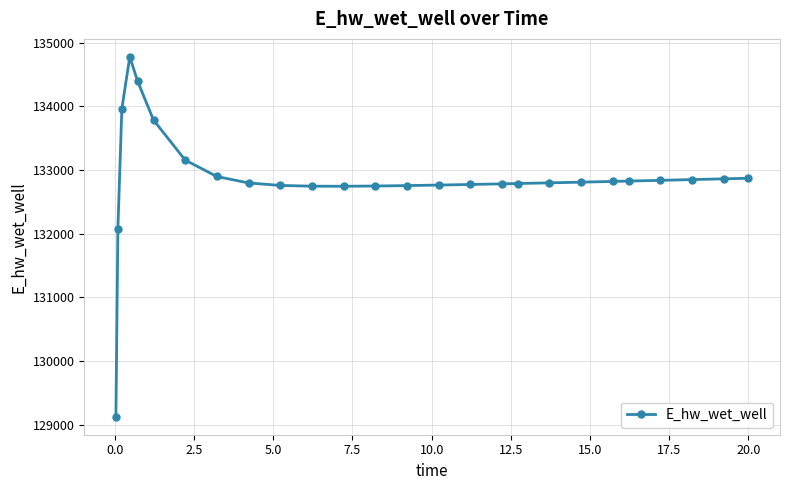

What is the minimum value shown in the chart?

129124.7